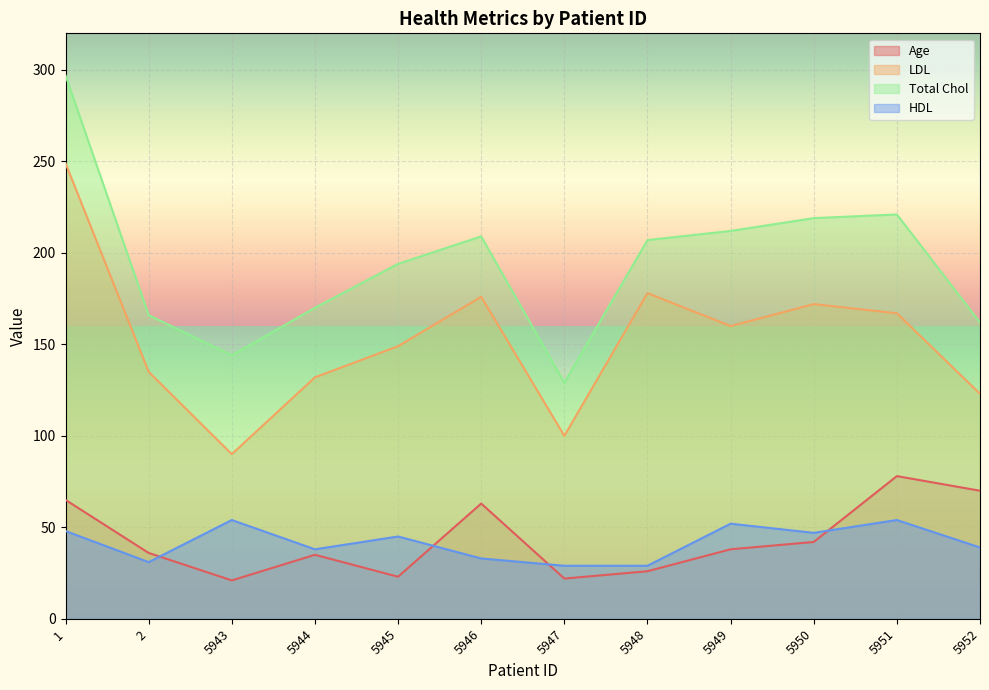

What is the value of the HDL point at the 12th from the left?

39